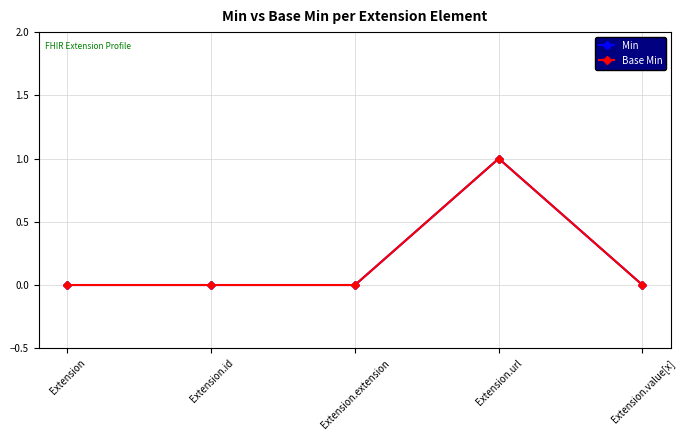

Between Extension and Extension.url, which series saw the biggest shift?

Min